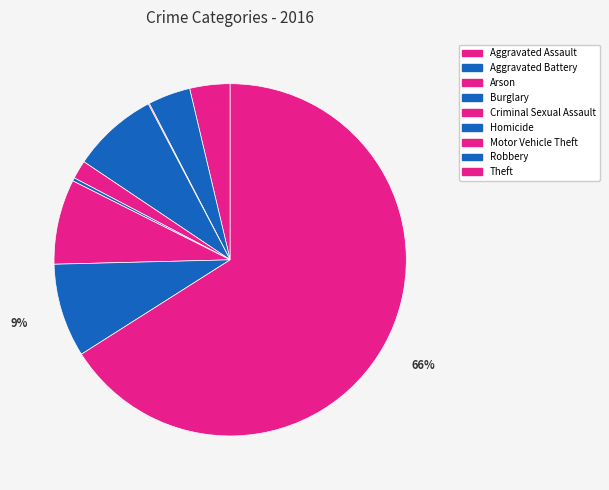

Count the number of slices in the pie.

9